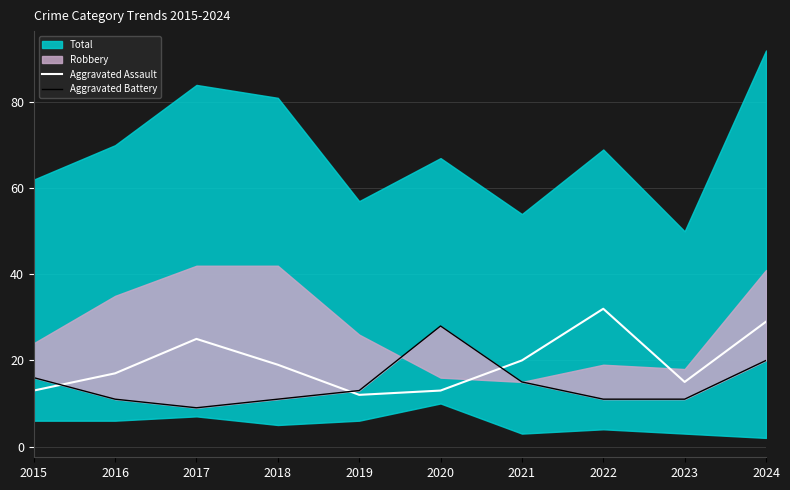

Read the Aggravated Assault value at 2019.

12